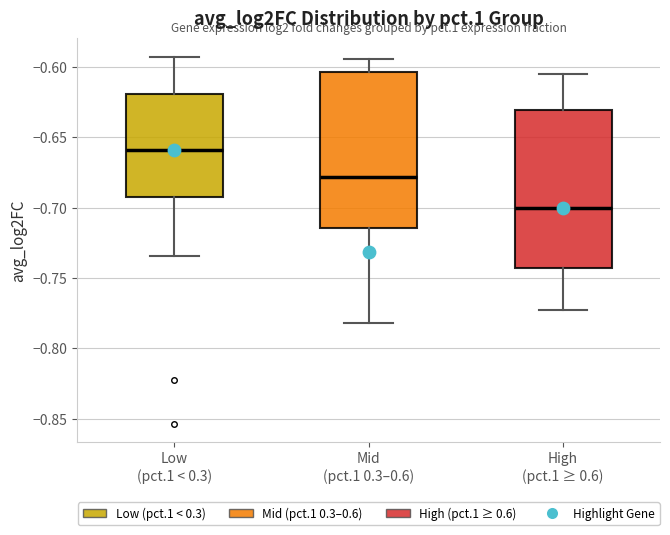

Reading left to right, read every box against the y-axis: the position of its median line, the range the box covers, and the ends of its whiskers. The values are not printed on the chart, so give them approximately, as read against the axis.

Low (pct.1 < 0.3): median -0.660, box -0.695 to -0.620, whiskers -0.735 to -0.595
Mid (pct.1 0.3–0.6): median -0.680, box -0.715 to -0.605, whiskers -0.780 to -0.595
High (pct.1 ≥ 0.6): median -0.700, box -0.745 to -0.630, whiskers -0.775 to -0.605